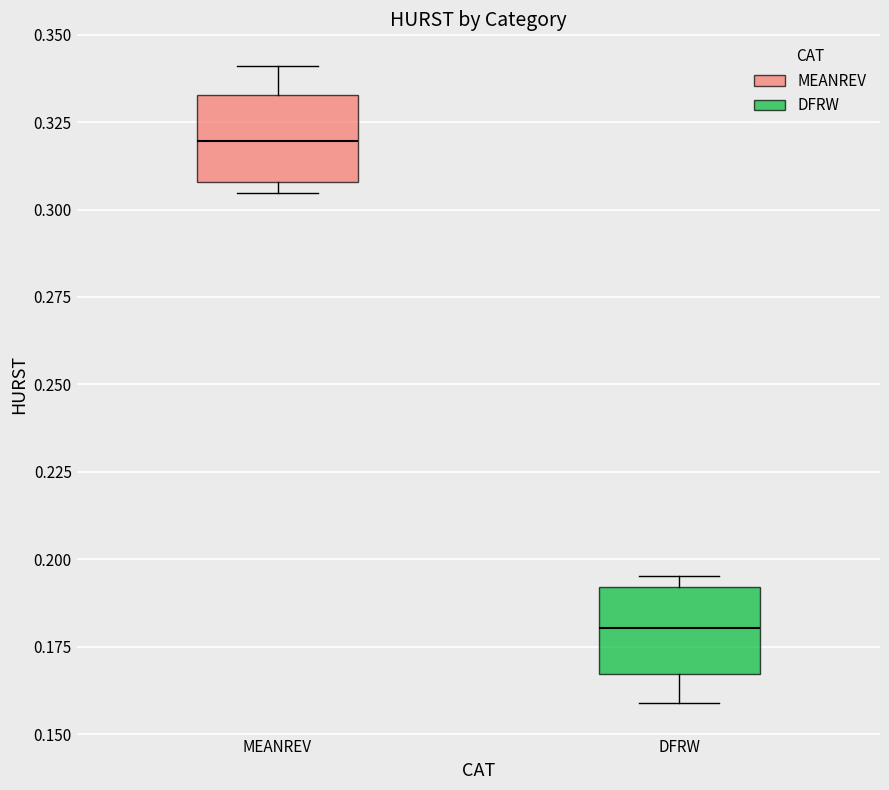

Which box's median line is the highest?

MEANREV